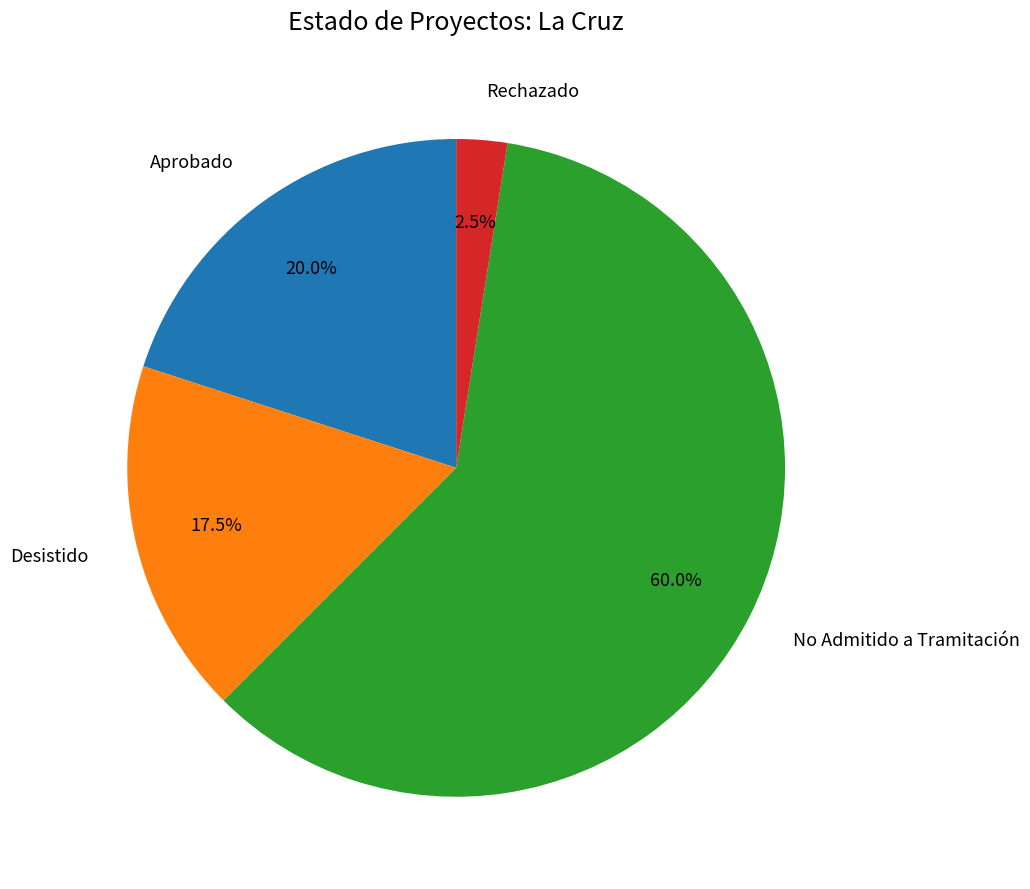

Is there a majority slice in this chart?

Yes